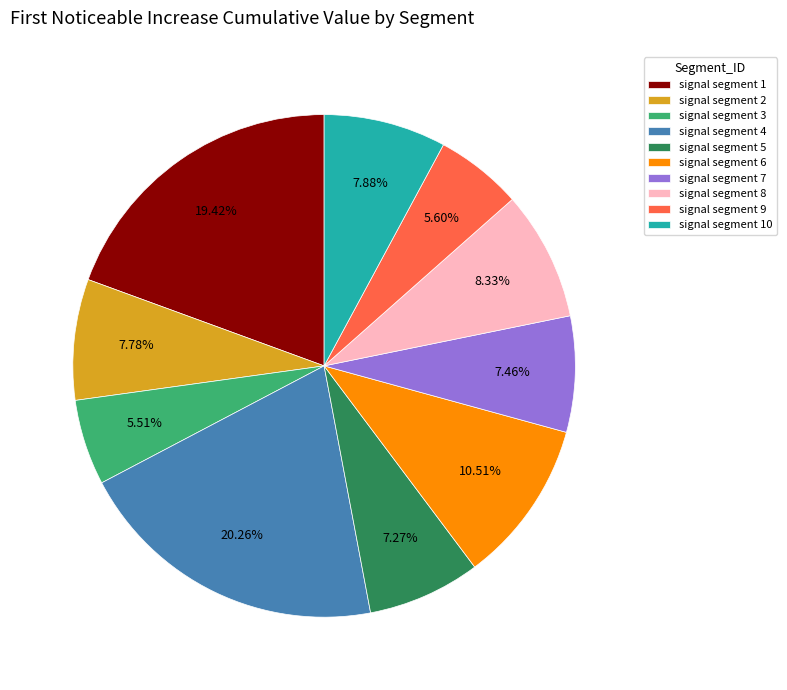

What is the largest slice in the pie chart?

signal segment 4